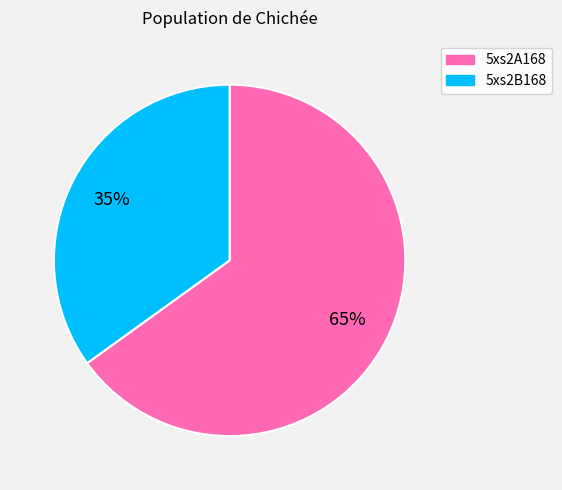

Rank the categories by value from highest to lowest.

5xs2A168, 5xs2B168